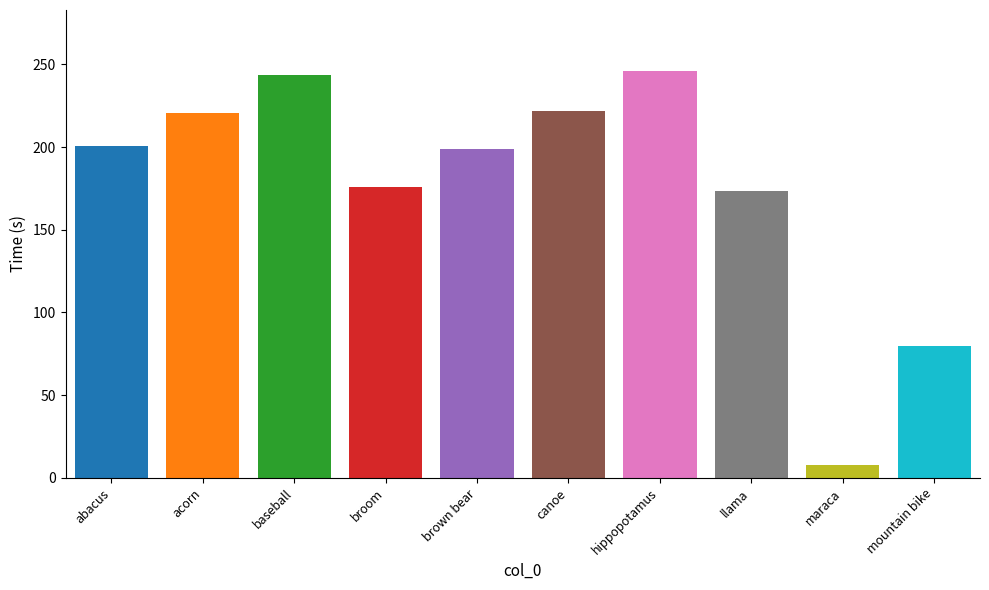

Rank the categories by value from lowest to highest.

maraca, mountain bike, llama, broom, brown bear, abacus, acorn, canoe, baseball, hippopotamus